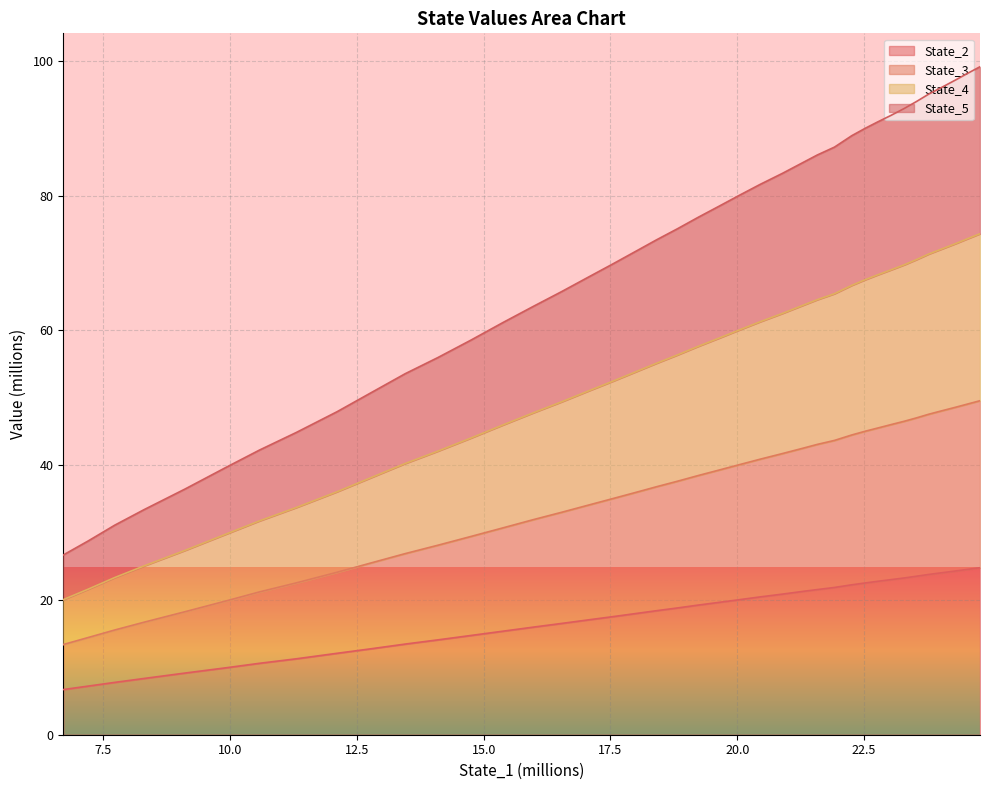

What is the lowest value of the State_2 series?

6.7